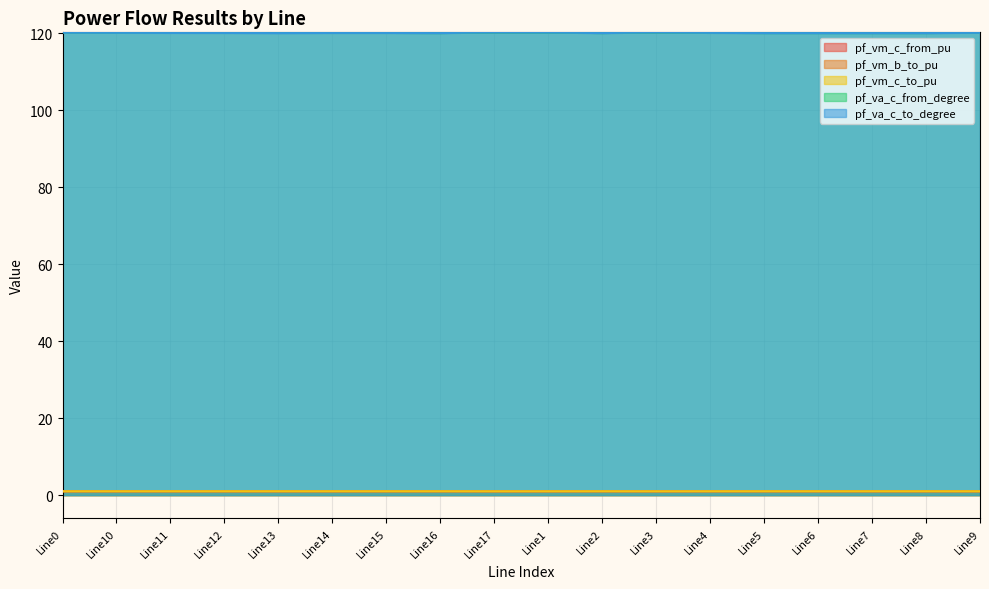

True or false: pf_vm_c_from_pu and pf_va_c_from_degree intersect in this chart.

False